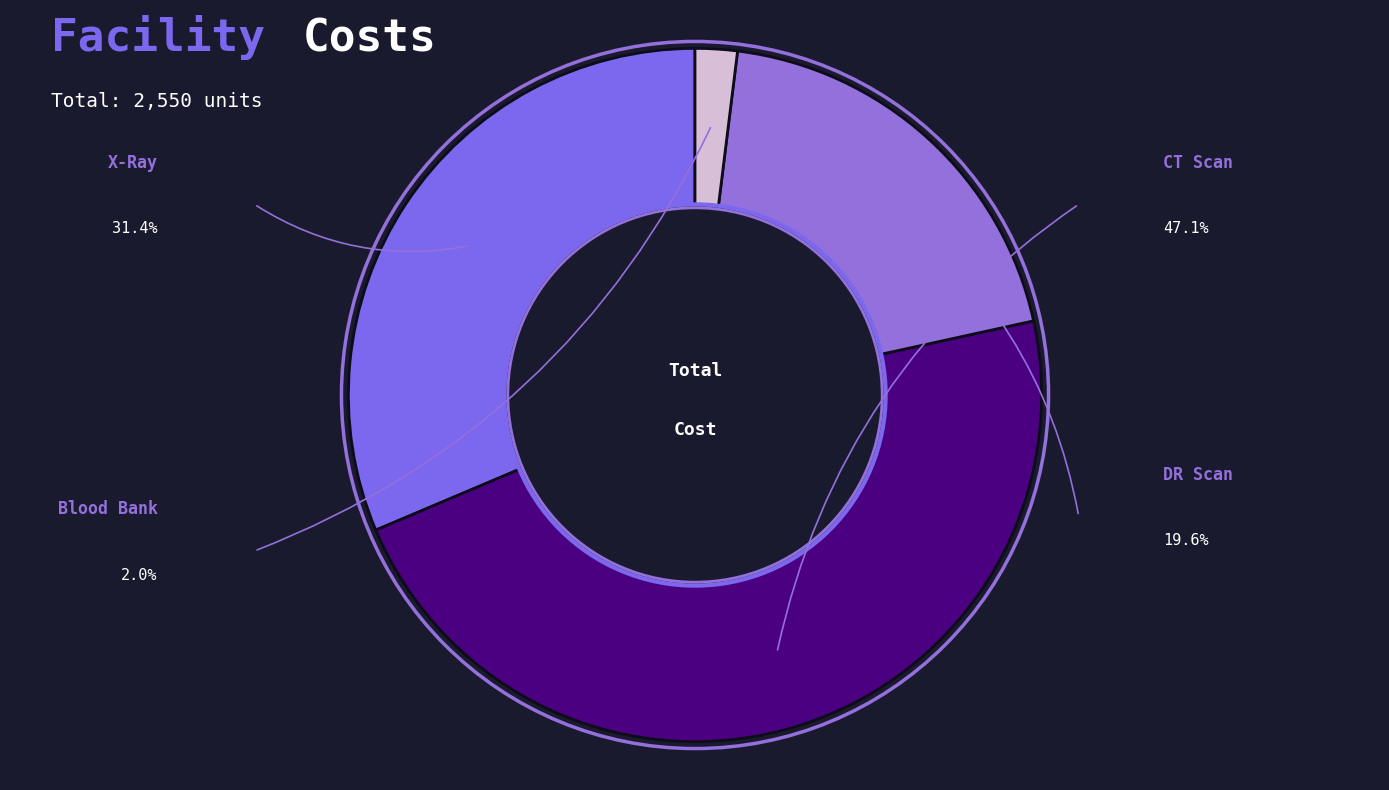

What percentage is the CT Scan slice, to the nearest percent?

47%